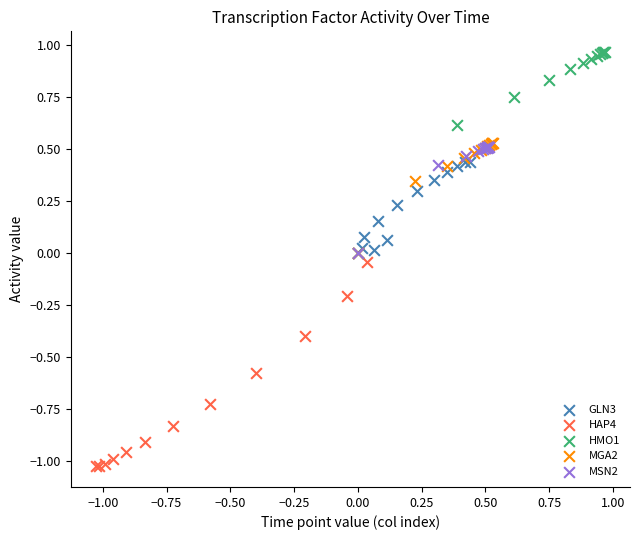

Which series has the widest spread of Y values?

HAP4